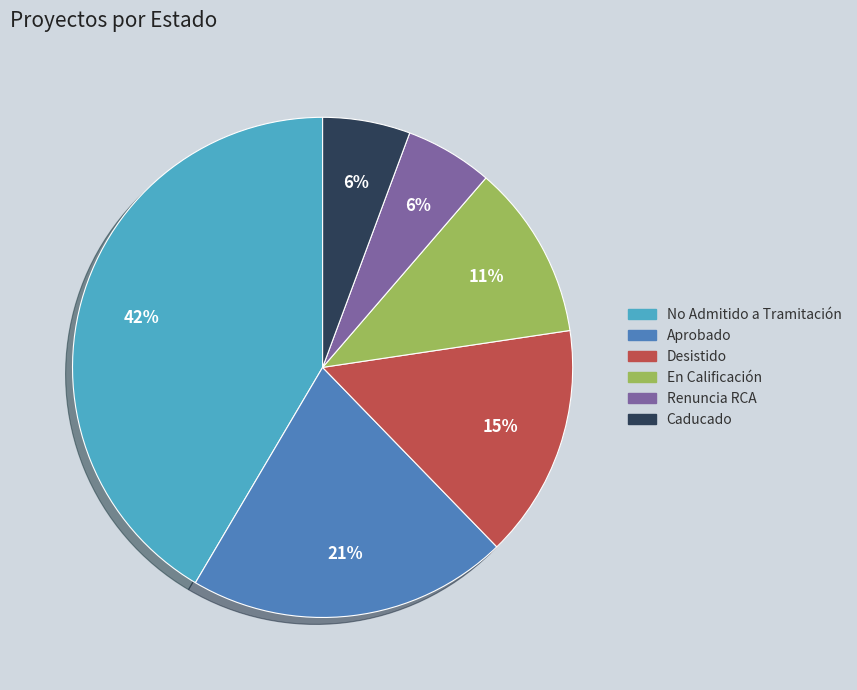

Which has a higher value, Caducado or No Admitido a Tramitación?

No Admitido a Tramitación